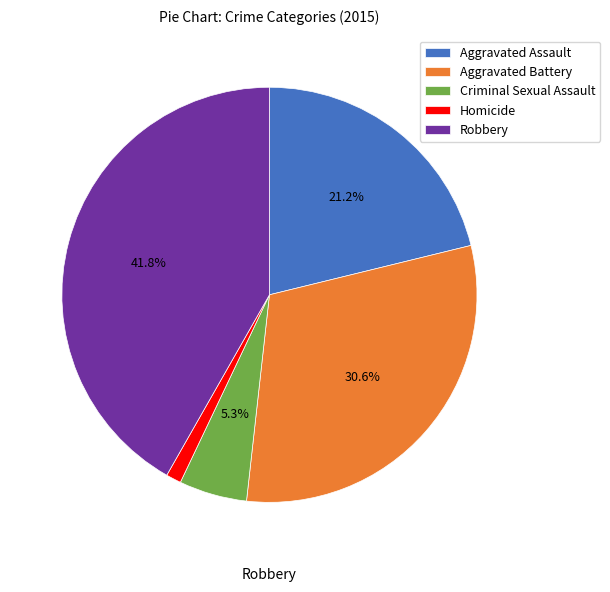

Count the number of slices in the pie.

5